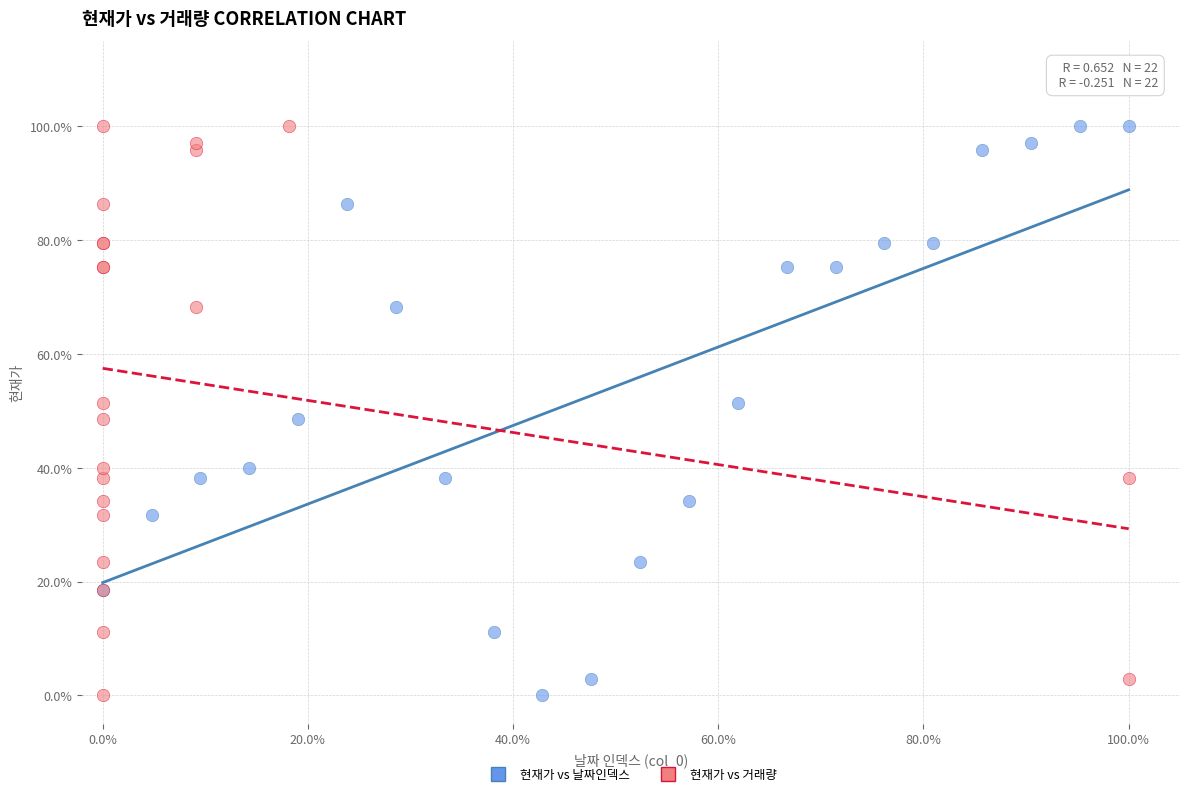

What are all the series names shown in the legend?

현재가 vs 날짜인덱스, 현재가 vs 거래량